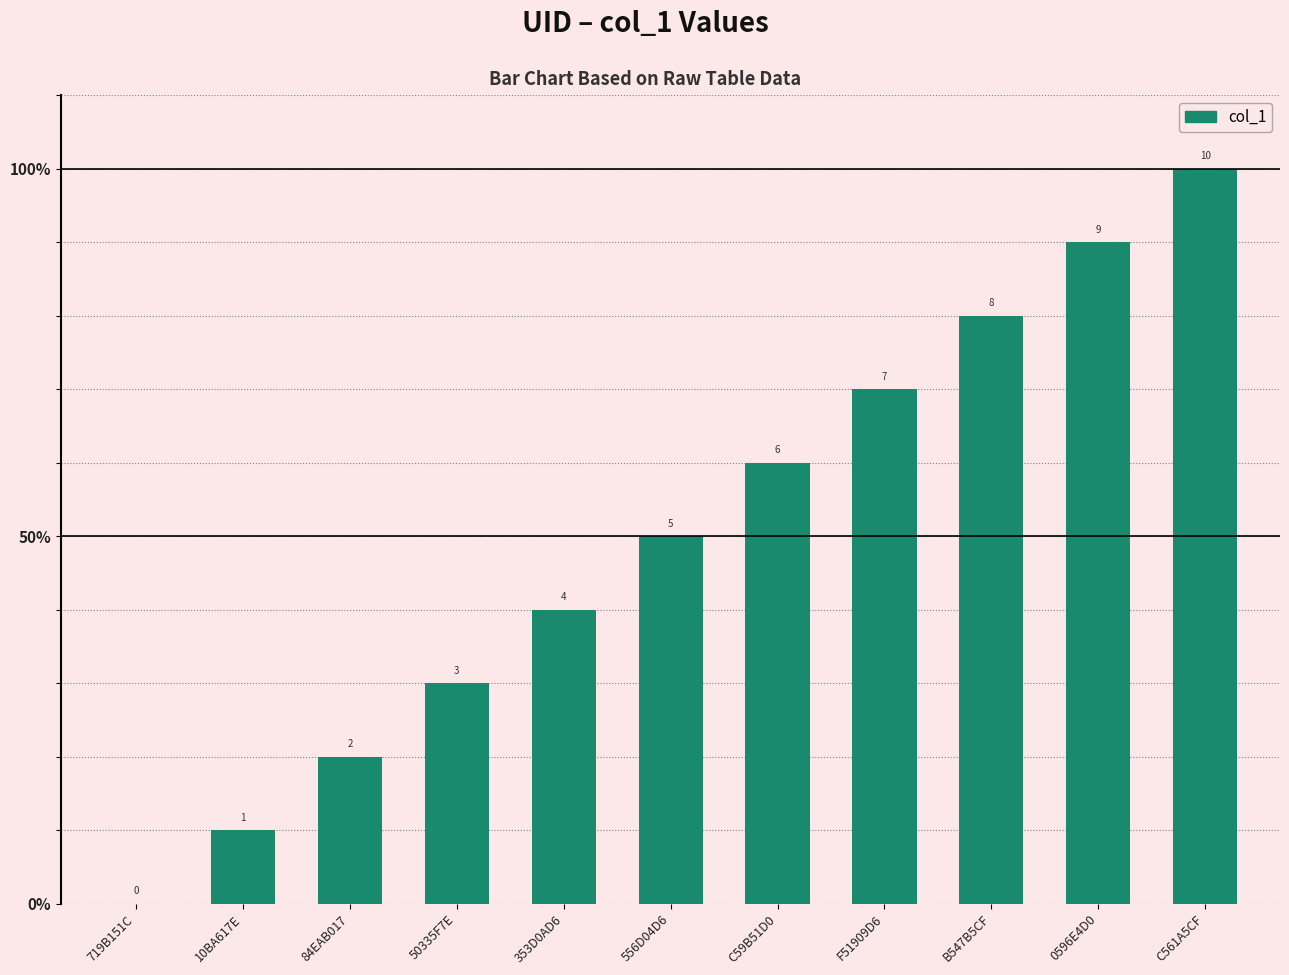

List the labels in order of value, smallest first.

719B151C, 10BA617E, 84EAB017, 50335F7E, 353D0AD6, 556D04D6, C59B51D0, F51909D6, B547B5CF, 0596E4D0, C561A5CF